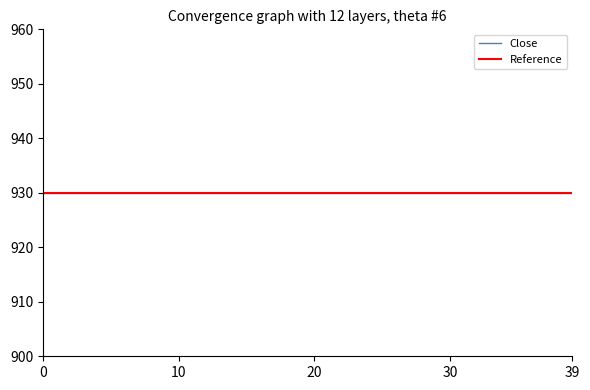

What is the sum of the Close values at 2025-08-28 and 2025-09-01?

1860